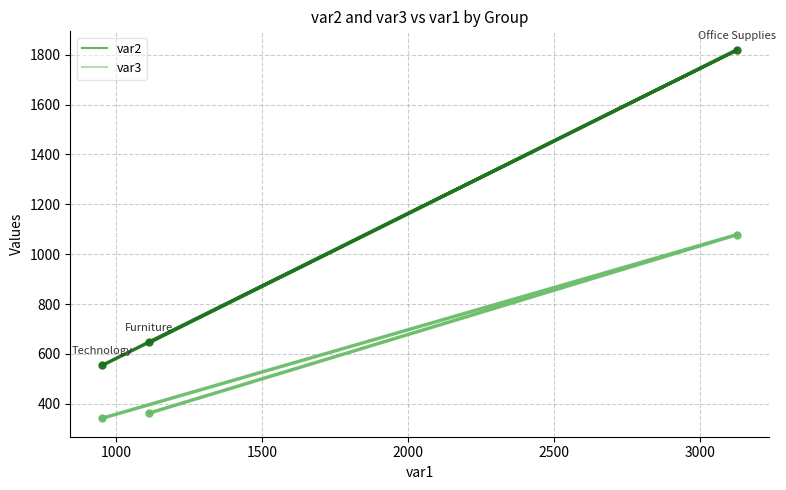

What is the maximum value shown in the chart?

1820